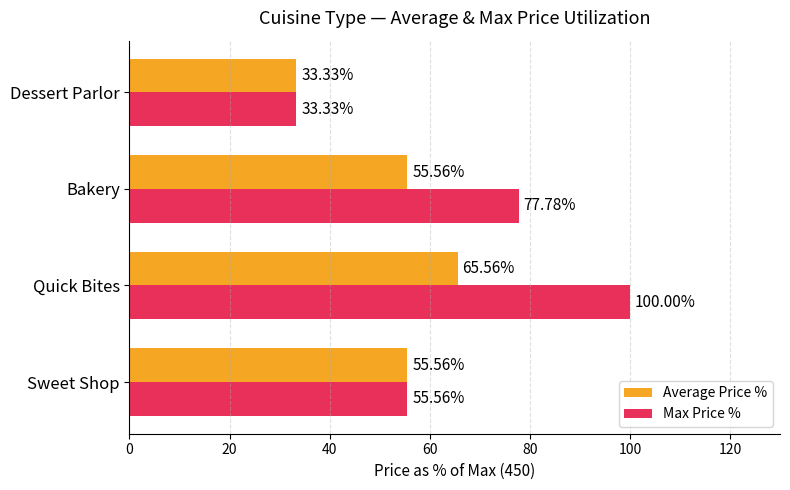

At which label does Max Price % reach its minimum?

Dessert Parlor